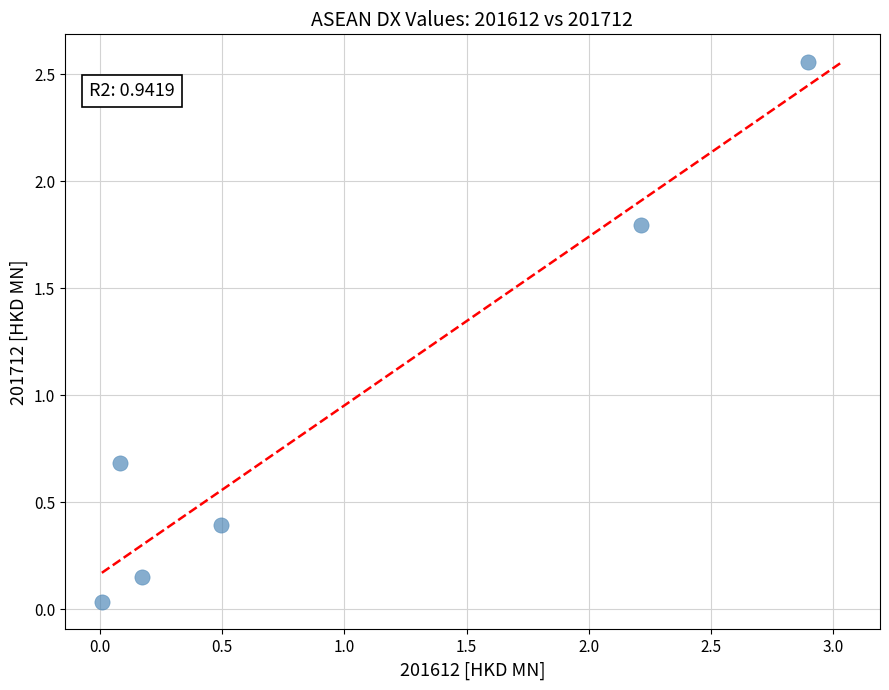

What is the range of X values (max minus min)?

2.9